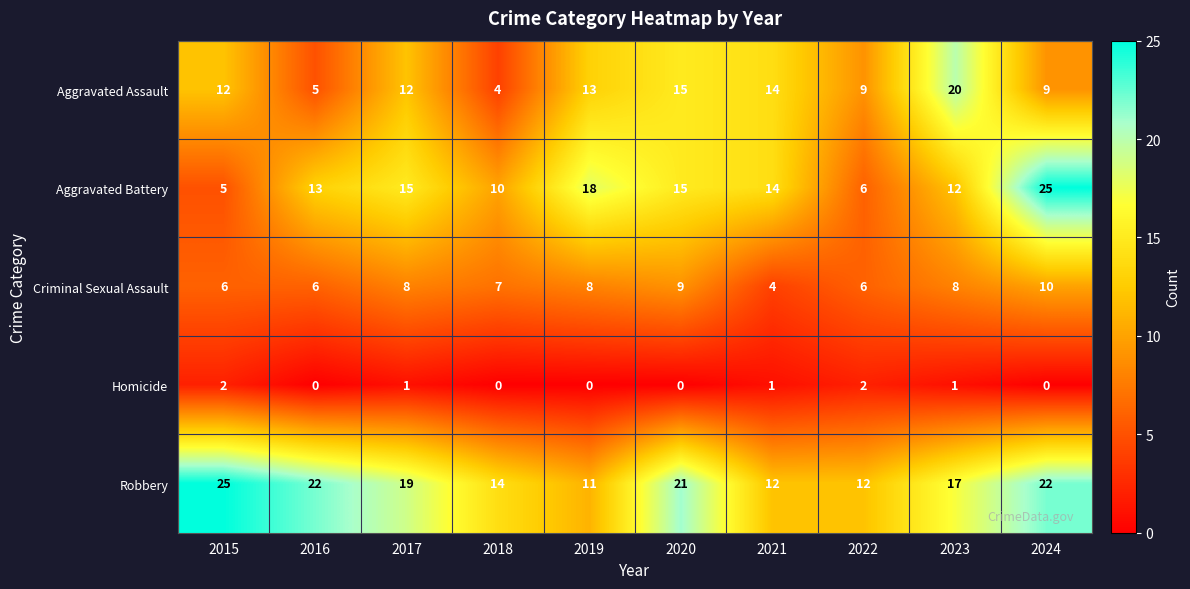

What is the lowest value of the Criminal Sexual Assault series?

4